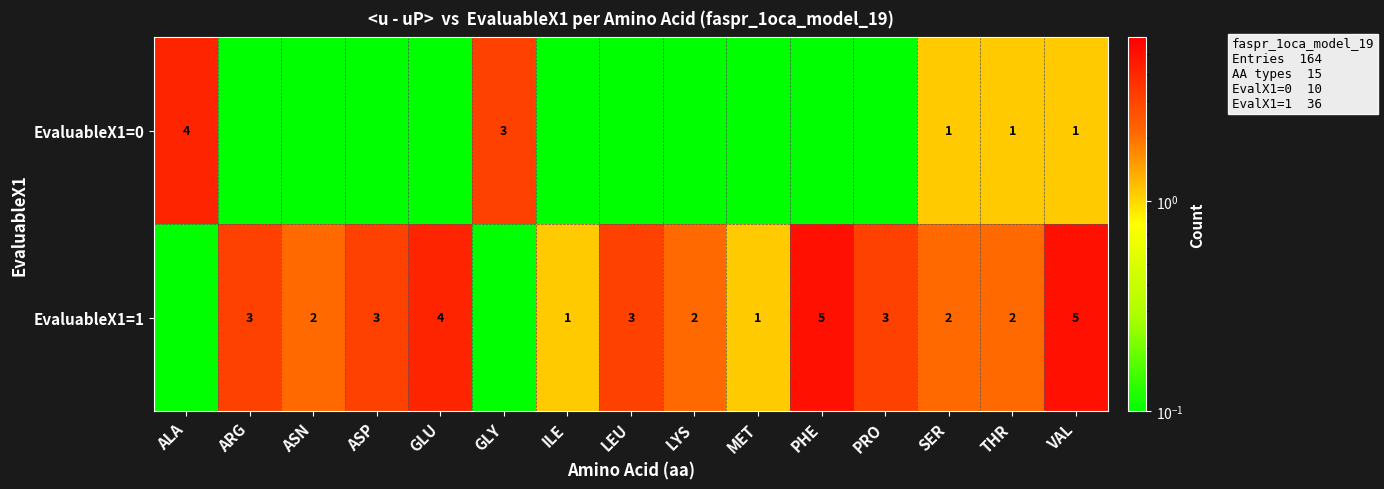

Count the number of categories in the chart.

15